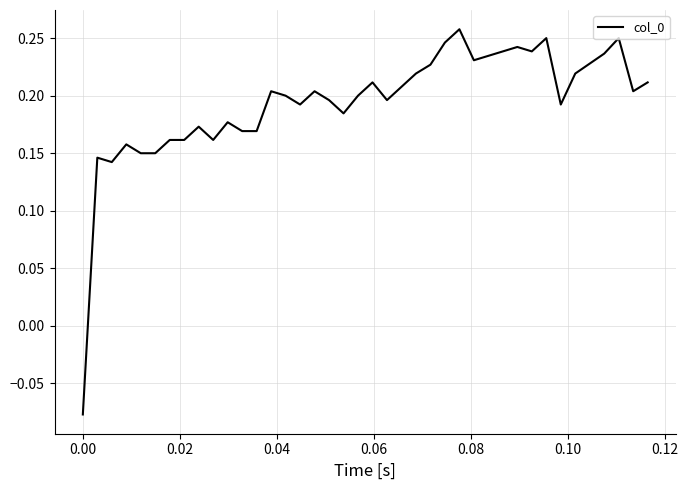

How many values exceed 0?

39